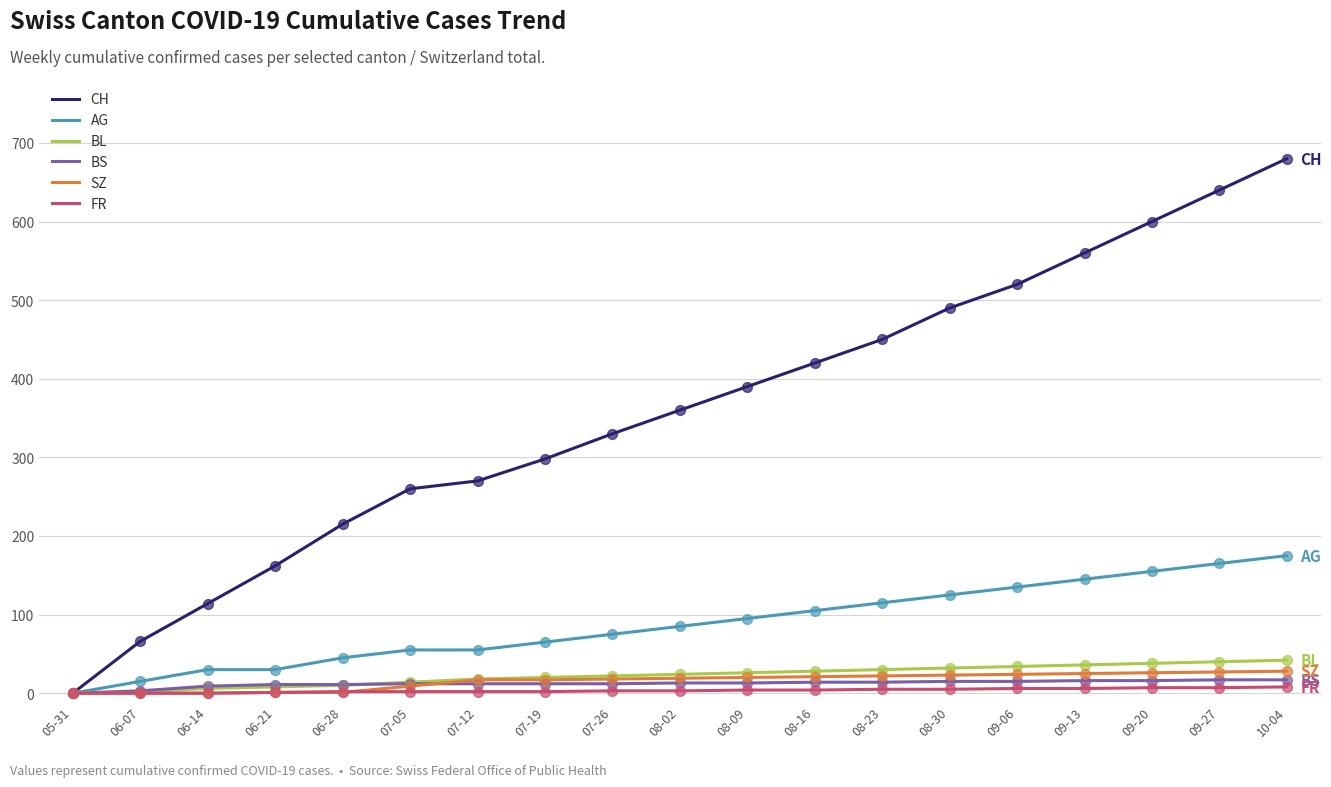

Which series has the largest range (max minus min)?

CH